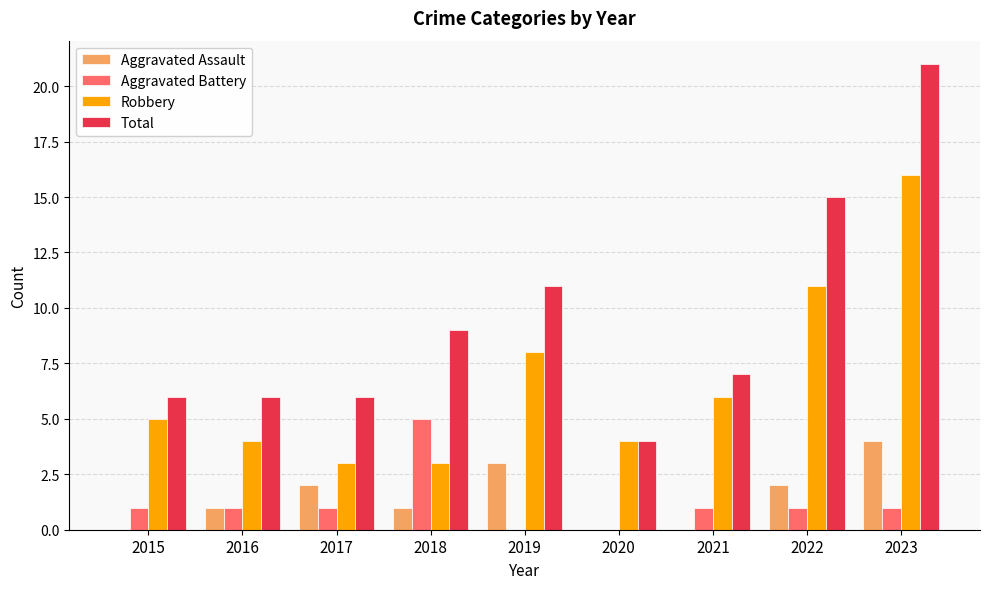

What is the sum of all Total values?

85